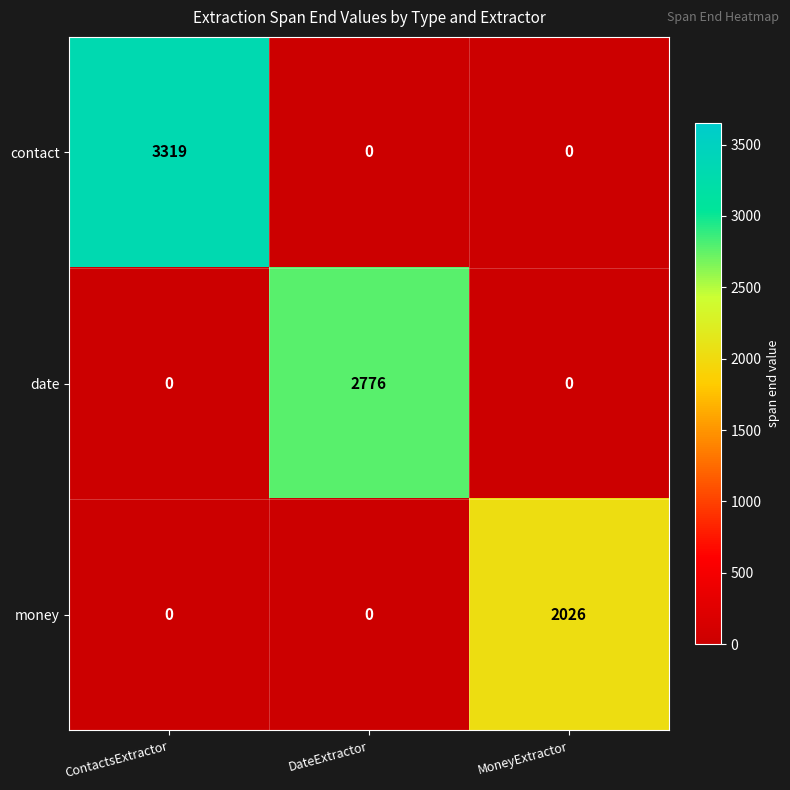

The contact series shows 0 at MoneyExtractor. True or false?

True